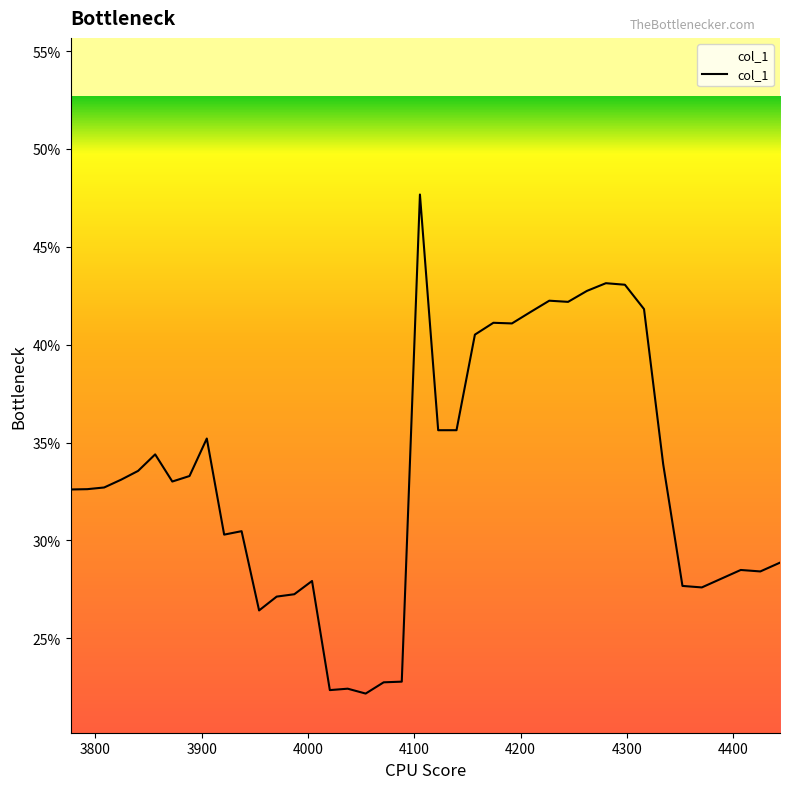

Does the chart display data point markers on the line(s)?

No